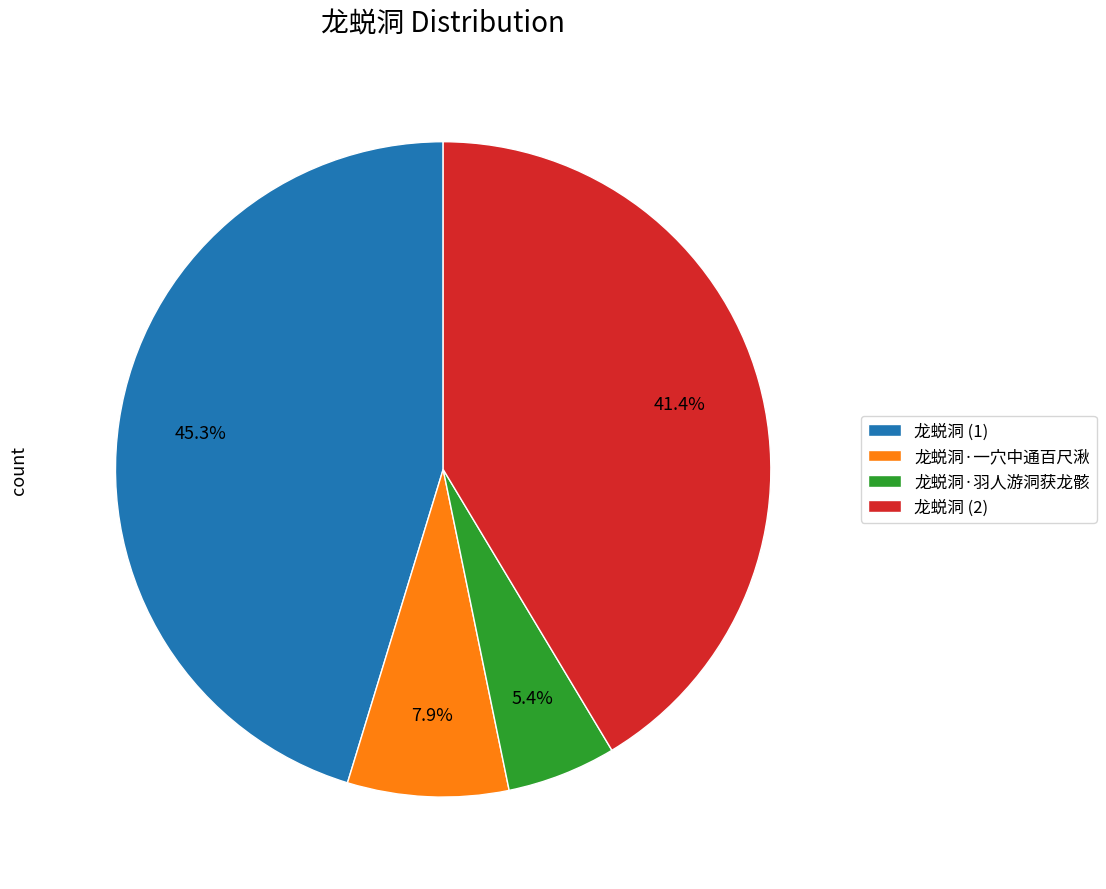

To the nearest percent, what is the average slice percentage?

25%